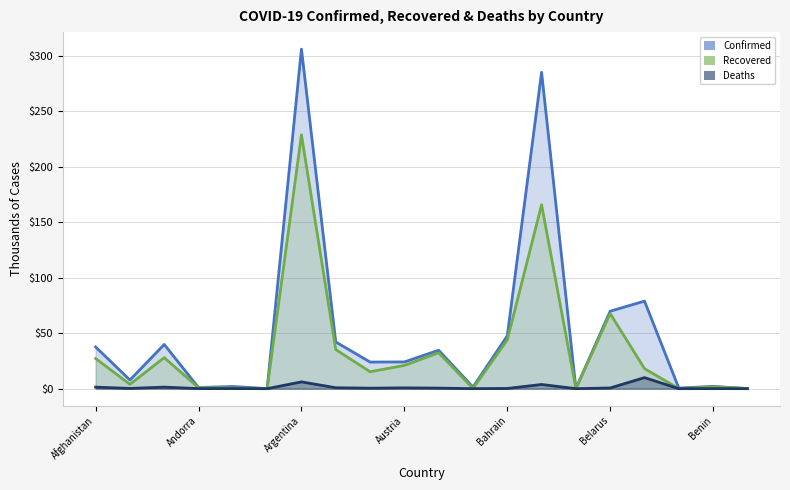

How many values in the Recovered series are below 18?

10